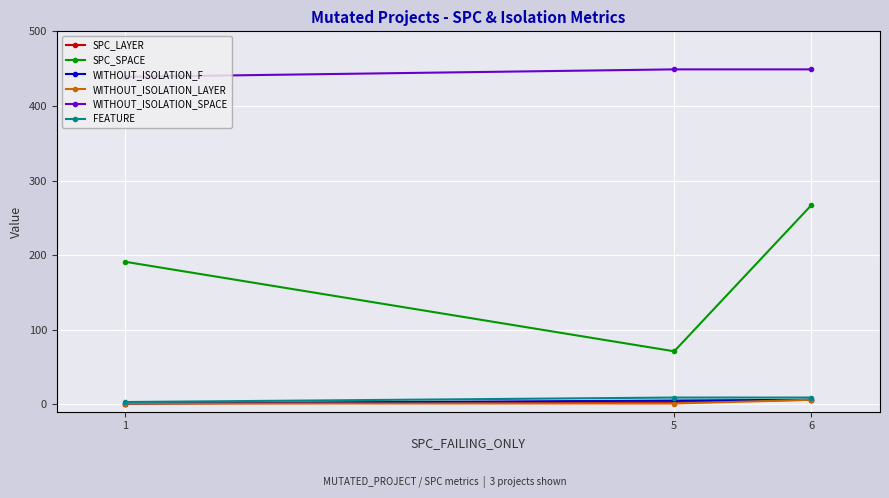

Count the SPC_LAYER values in the range 1 to 6.

3